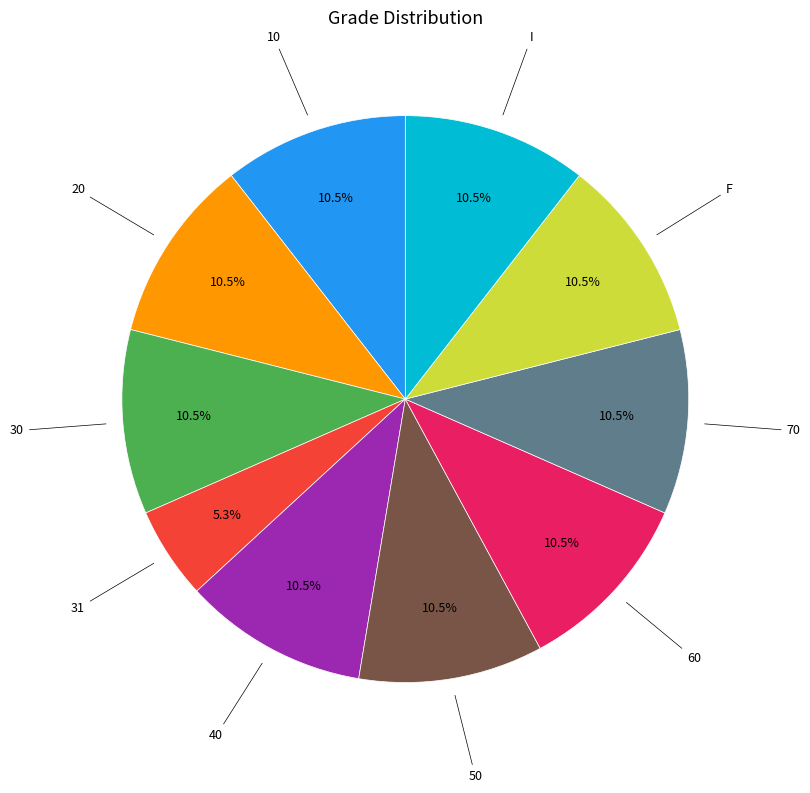

Is there a majority slice in this chart?

No